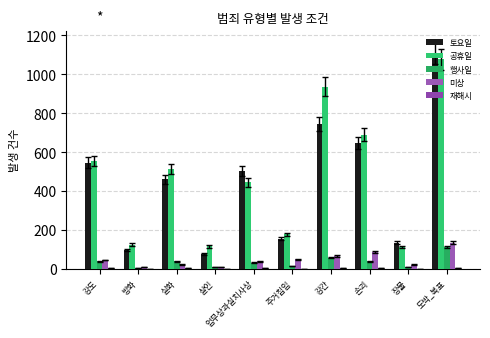

Reading left to right, extract all data points from this chart.

토요일: 강도=545	방화=96	실화=461	살인=77	업무상과실치사상=503	주거침입=154	강간=744	손괴=647	장물=135	도박_복표=1110
공휴일: 강도=554	방화=124	실화=515	살인=115	업무상과실치사상=445	주거침입=177	강간=937	손괴=689	장물=110	도박_복표=1077
행사일: 강도=39	방화=3	실화=39	살인=9	업무상과실치사상=32	주거침입=14	강간=57	손괴=39	장물=9	도박_복표=112
미상: 강도=45	방화=7	실화=23	살인=8	업무상과실치사상=39	주거침입=48	강간=66	손괴=85	장물=21	도박_복표=135
재해시: 강도=2	방화=0	실화=2	살인=0	업무상과실치사상=3	주거침입=0	강간=3	손괴=3	장물=0	도박_복표=5